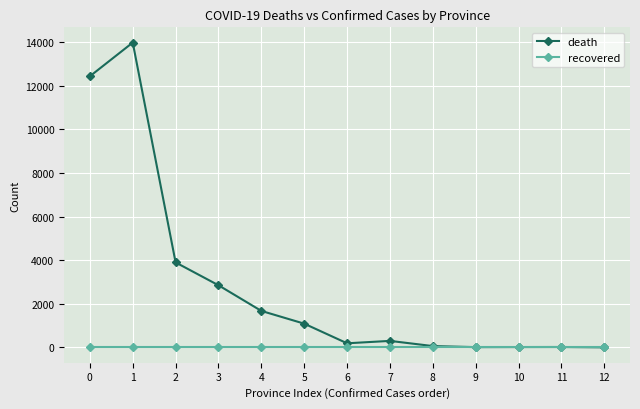

The death series shows 12430 at 0. True or false?

True